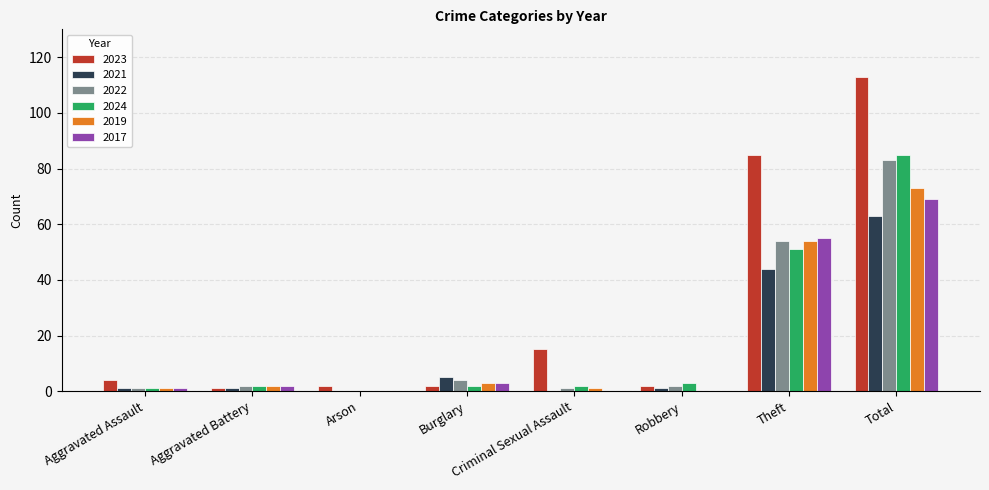

What is the sum of all 2023 values?

224